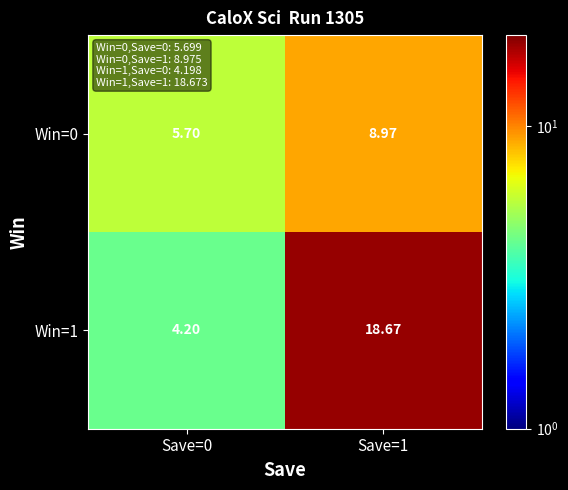

List the series in order of their overall mean, highest first.

Win=1, Win=0